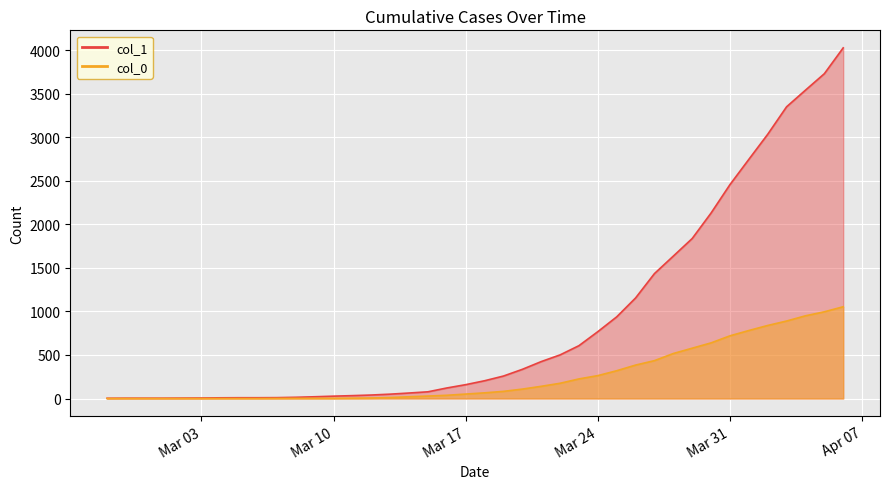

What are all the series names shown in the legend?

col_1, col_0